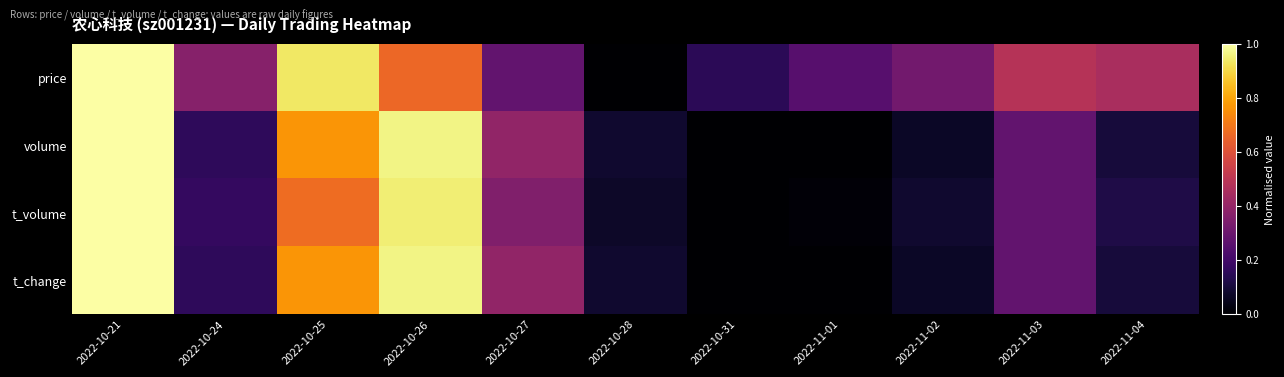

How many data points does each series have?

11